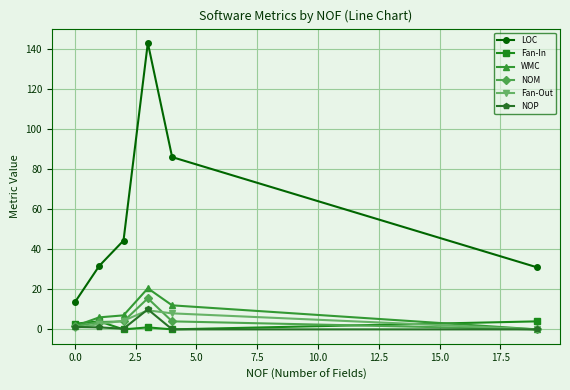

How many lines are shown in the chart?

6